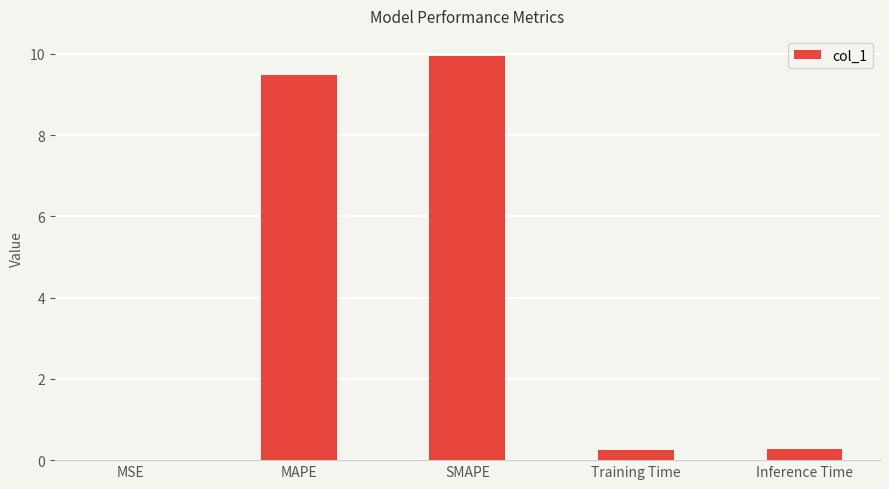

Are the bars horizontal?

No